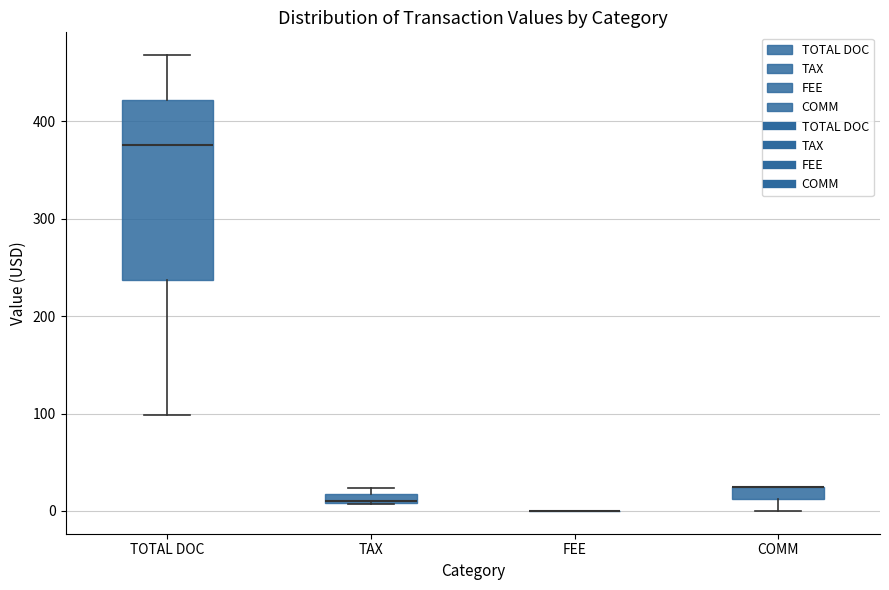

Where is the upper edge of the box for TAX on the y-axis? The values are not printed on the chart, so give them approximately, as read against the axis.

20